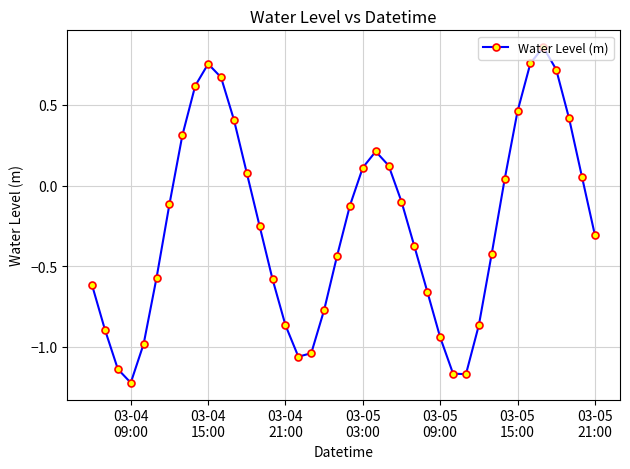

How many interior local valleys (lower than both neighbors) does the data have?

3